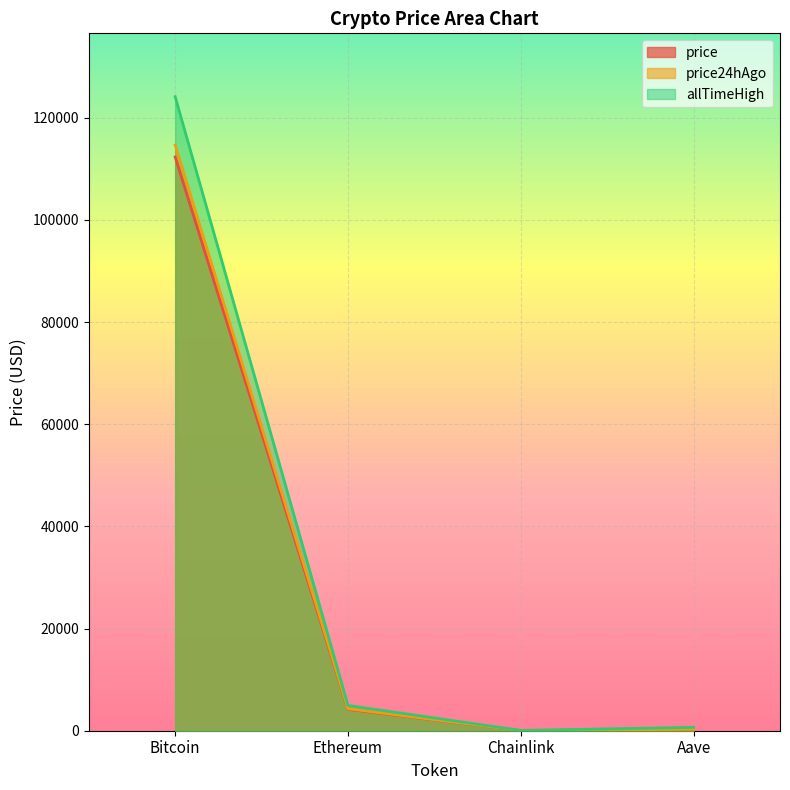

List the labels in order of price24hAgo value, largest first.

Bitcoin, Ethereum, Aave, Chainlink